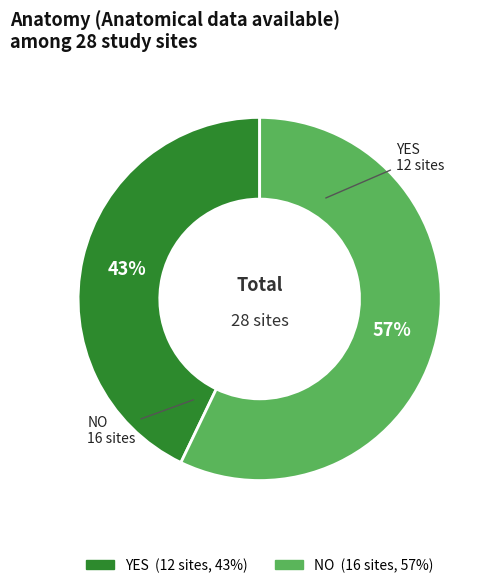

Does any single category account for the majority?

Yes